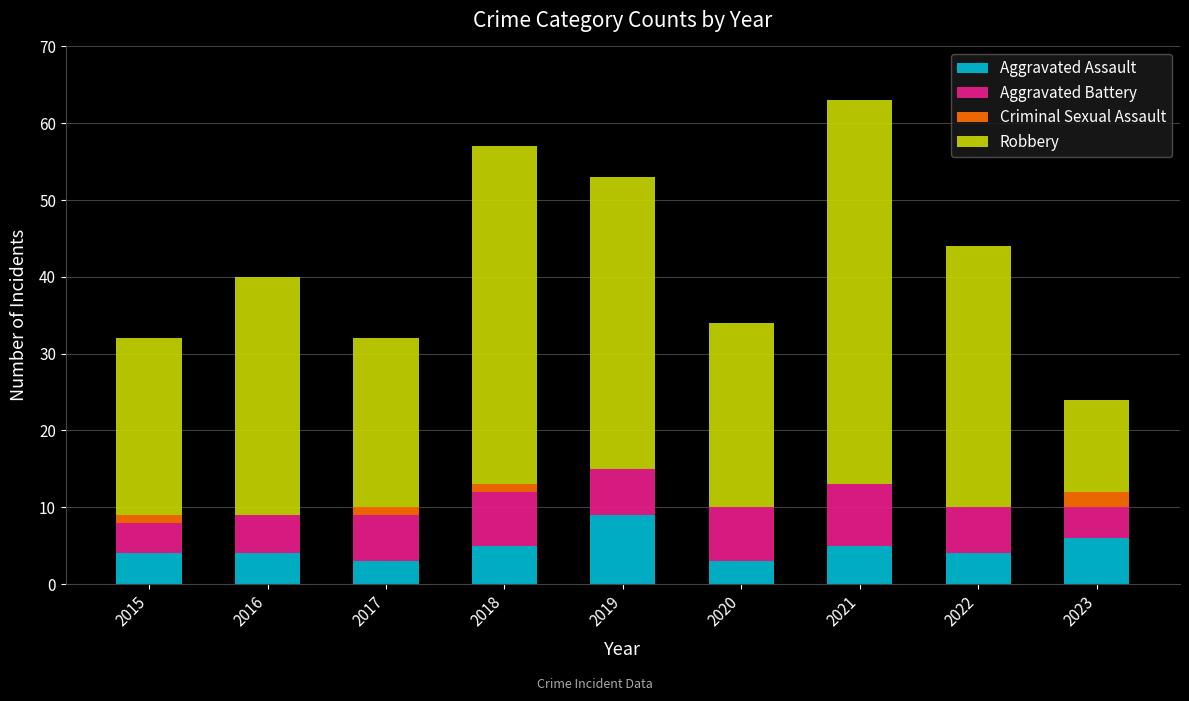

How many categories are shown in the chart?

9